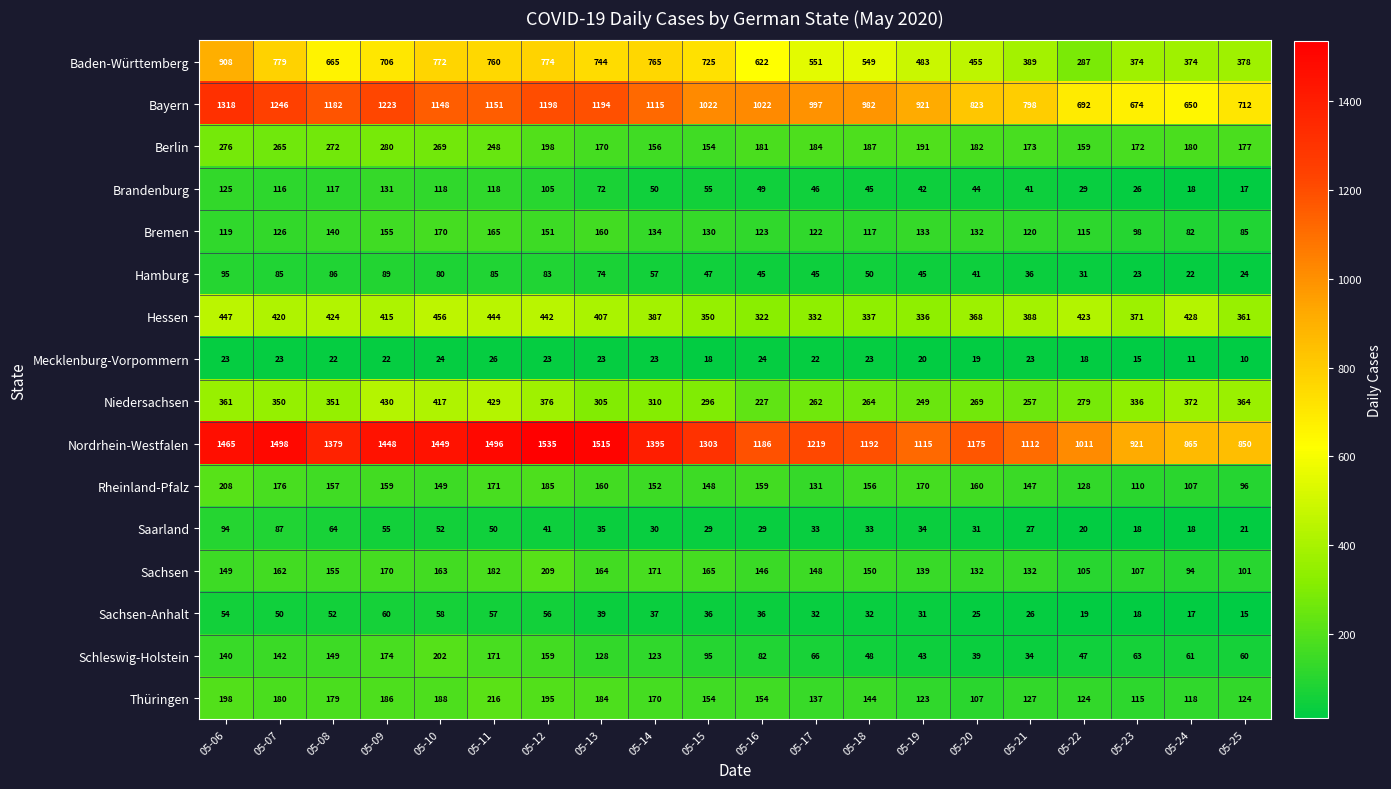

At which label does Nordrhein-Westfalen first exceed 1303?

05-06